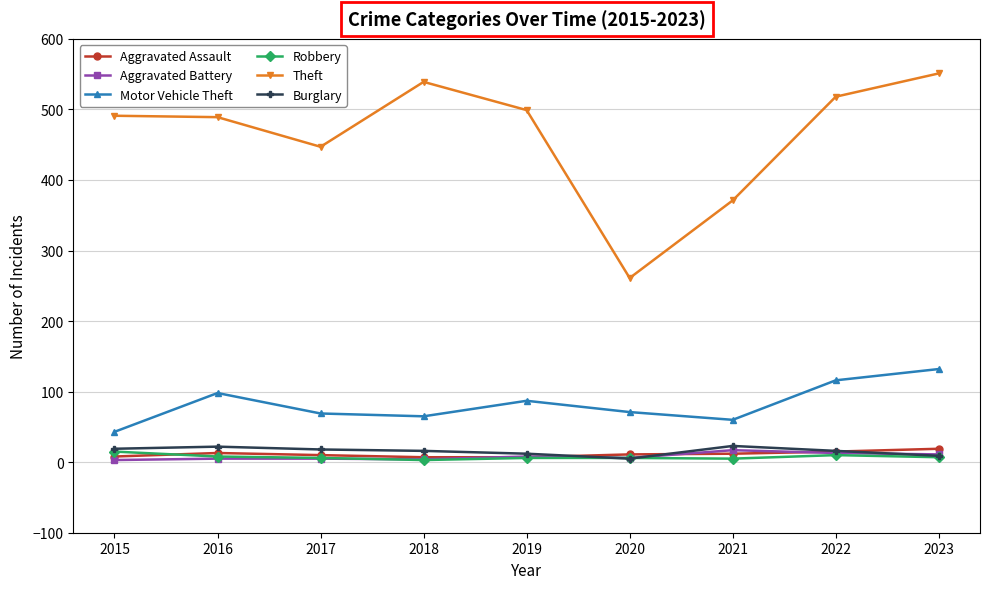

At how many categories does at least one series exceed 242?

9